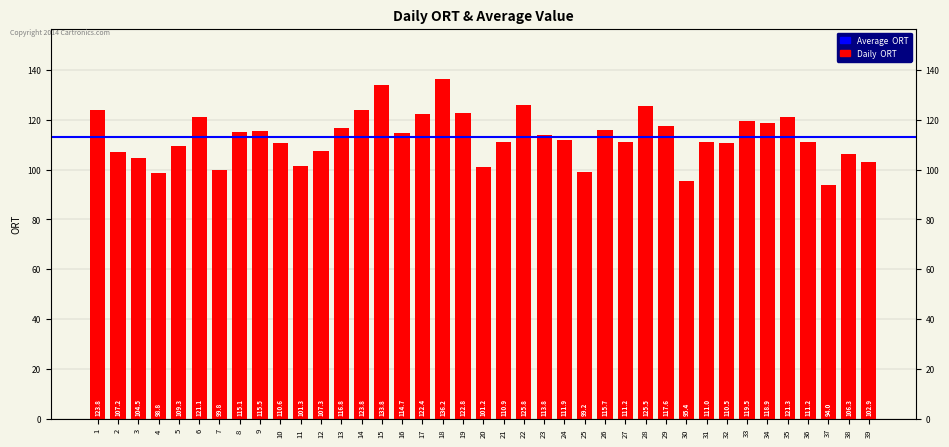

Where does the data first go above 111?

1